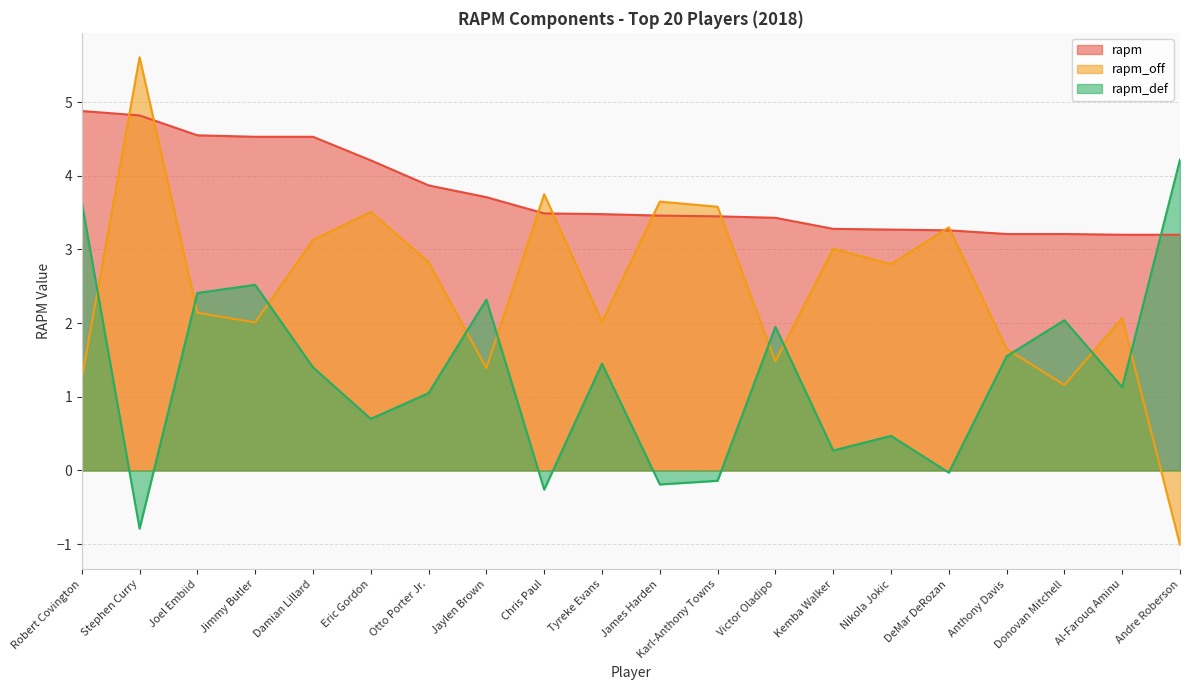

Reading right to left, extract all data points from this chart.

rapm: Andre Roberson=3.2	Al-Farouq Aminu=3.2	Donovan Mitchell=3.2	Anthony Davis=3.2	DeMar DeRozan=3.3	Nikola Jokic=3.3	Kemba Walker=3.3	Victor Oladipo=3.4	Karl-Anthony Towns=3.5	James Harden=3.5	Tyreke Evans=3.5	Chris Paul=3.5	Jaylen Brown=3.7	Otto Porter Jr.=3.9	Eric Gordon=4.2	Damian Lillard=4.5	Jimmy Butler=4.5	Joel Embiid=4.5	Stephen Curry=4.8	Robert Covington=4.9
rapm_off: Andre Roberson=-1.0	Al-Farouq Aminu=2.1	Donovan Mitchell=1.2	Anthony Davis=1.6	DeMar DeRozan=3.3	Nikola Jokic=2.8	Kemba Walker=3.0	Victor Oladipo=1.5	Karl-Anthony Towns=3.6	James Harden=3.6	Tyreke Evans=2.0	Chris Paul=3.8	Jaylen Brown=1.4	Otto Porter Jr.=2.8	Eric Gordon=3.5	Damian Lillard=3.1	Jimmy Butler=2.0	Joel Embiid=2.1	Stephen Curry=5.6	Robert Covington=1.2
rapm_def: Andre Roberson=4.2	Al-Farouq Aminu=1.1	Donovan Mitchell=2.0	Anthony Davis=1.6	DeMar DeRozan=-0.0	Nikola Jokic=0.5	Kemba Walker=0.3	Victor Oladipo=1.9	Karl-Anthony Towns=-0.1	James Harden=-0.2	Tyreke Evans=1.4	Chris Paul=-0.3	Jaylen Brown=2.3	Otto Porter Jr.=1.1	Eric Gordon=0.7	Damian Lillard=1.4	Jimmy Butler=2.5	Joel Embiid=2.4	Stephen Curry=-0.8	Robert Covington=3.6